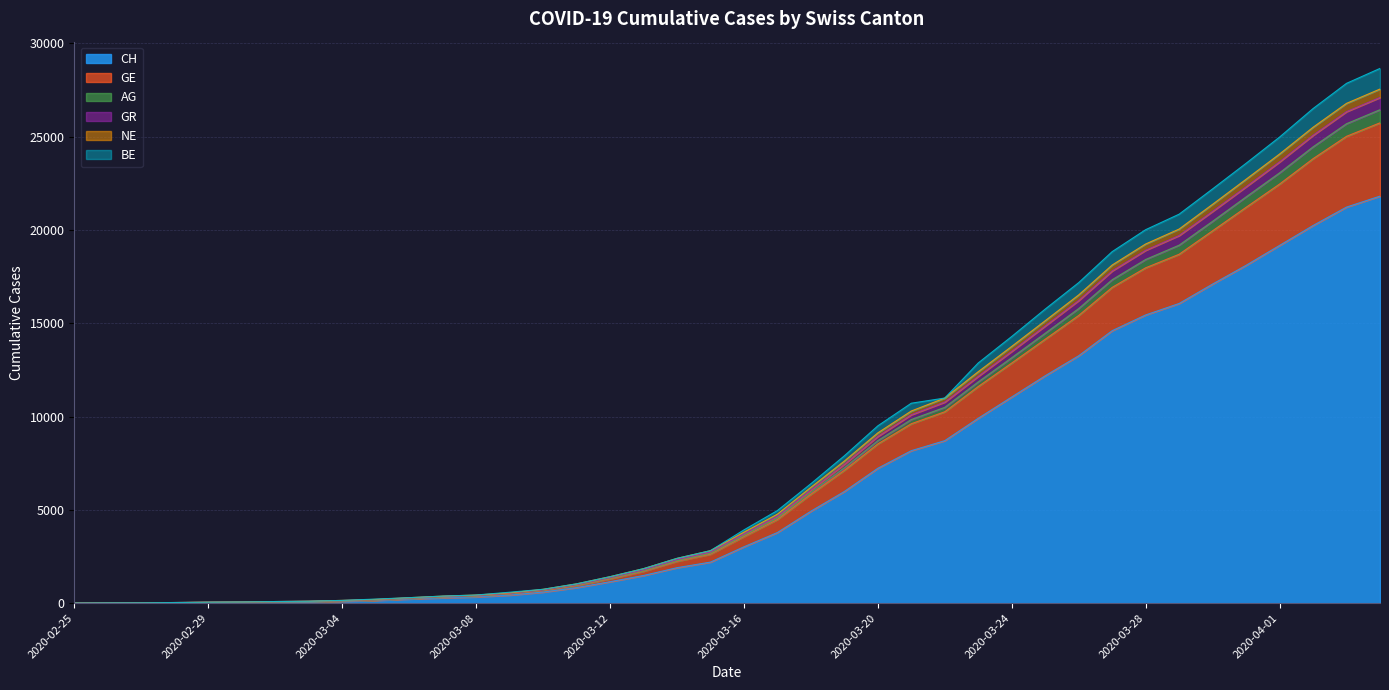

Is the value of NE at 2020-03-26 greater than the value of GR at 2020-03-19?

Yes